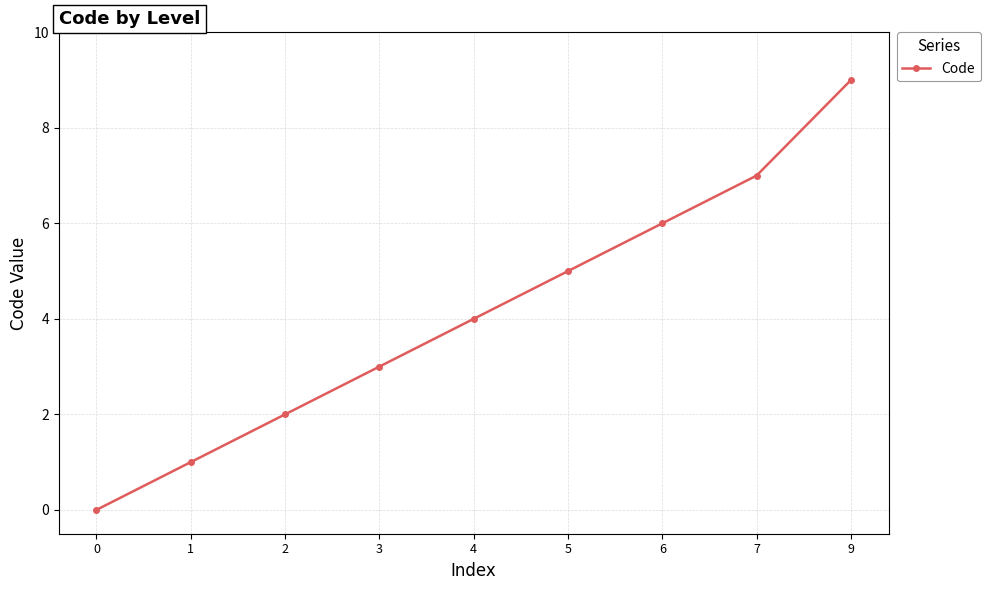

True or false: the data shows -4 at 0.

False